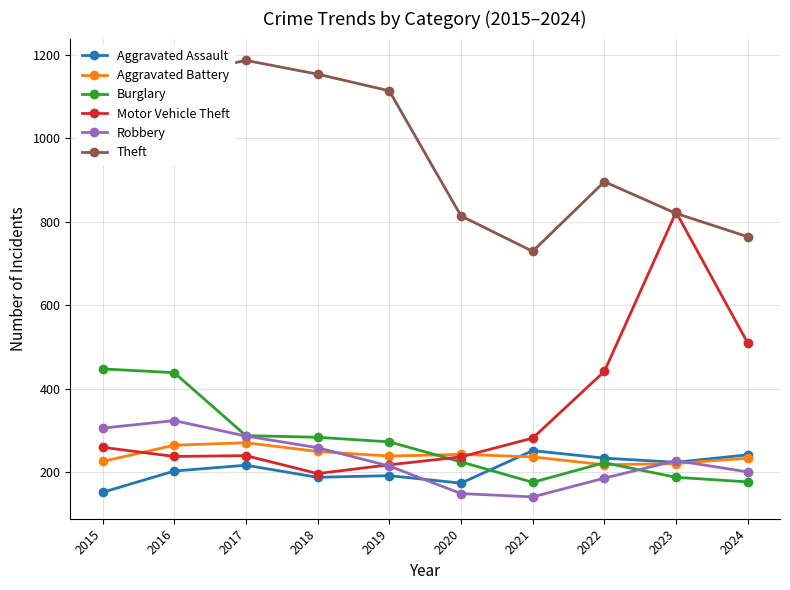

Which series has the largest range (max minus min)?

Motor Vehicle Theft